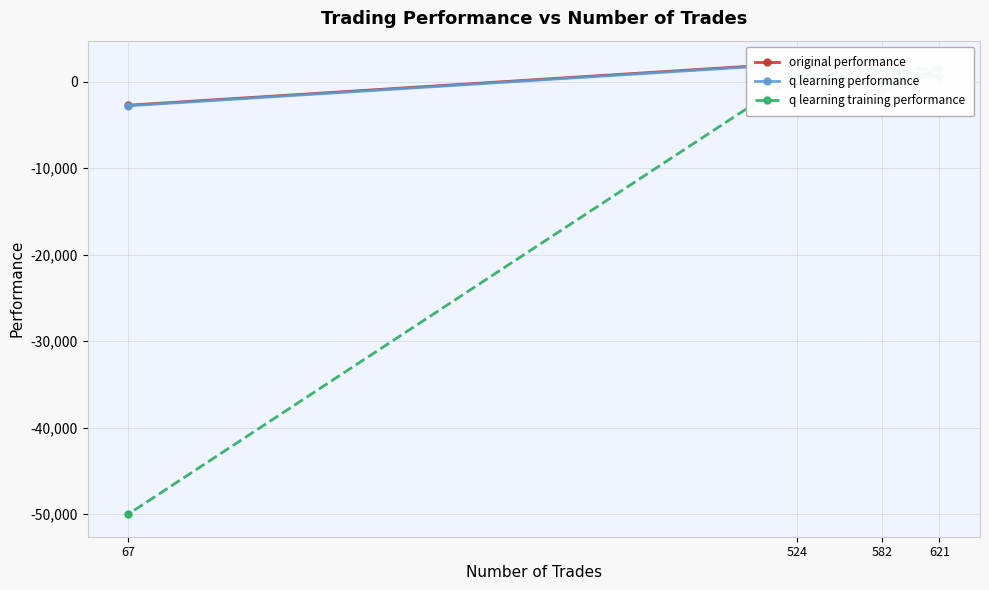

What is the sum of the original performance values at 582 and 621?

604.8